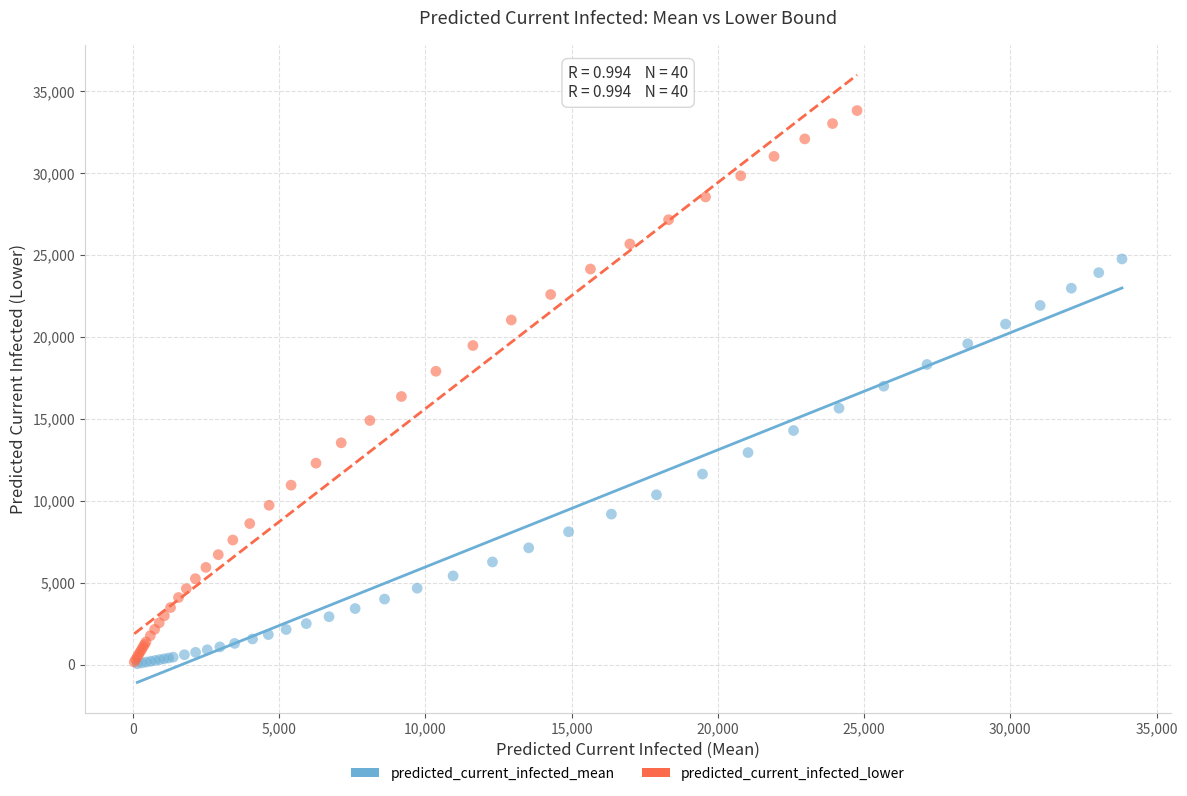

Which series reaches the maximum Y coordinate?

predicted_current_infected_lower